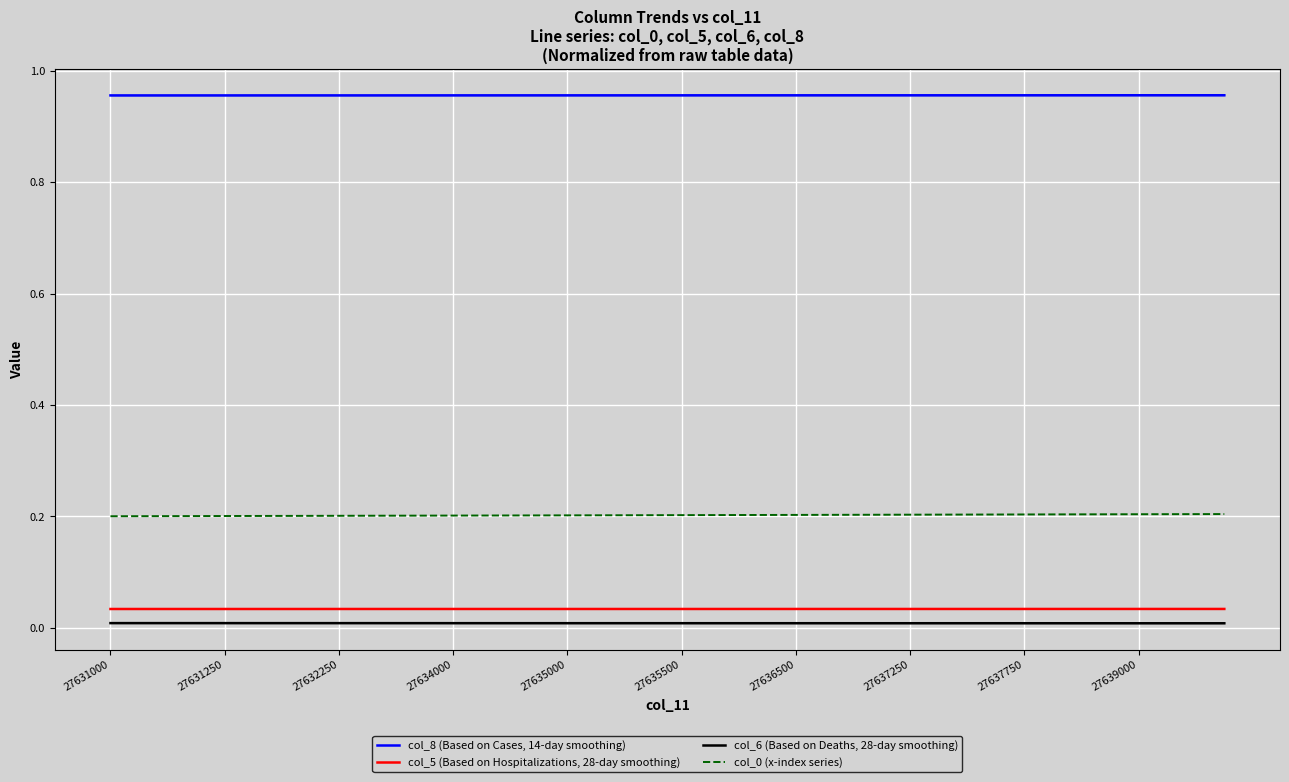

True or false: col_0 (x-index series) has more than 0 interior local peaks.

False